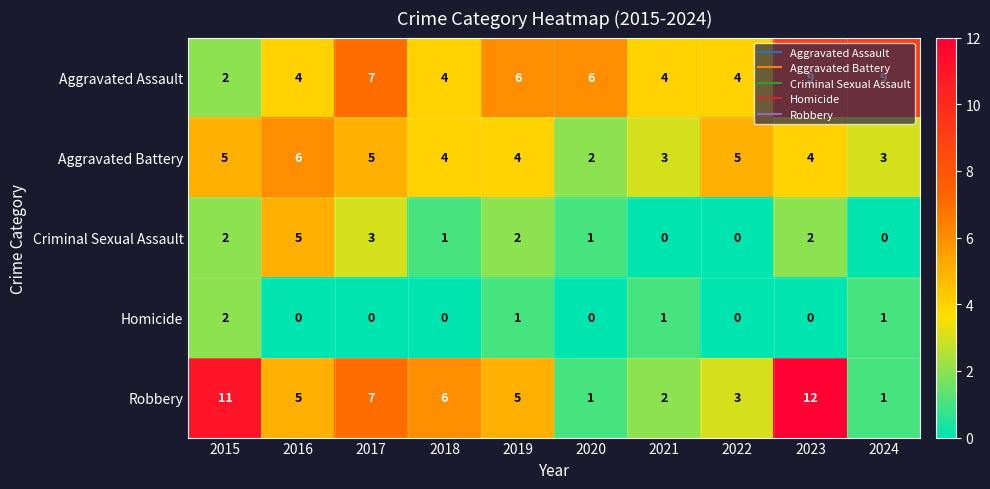

What is the sum of all Aggravated Assault values?

55